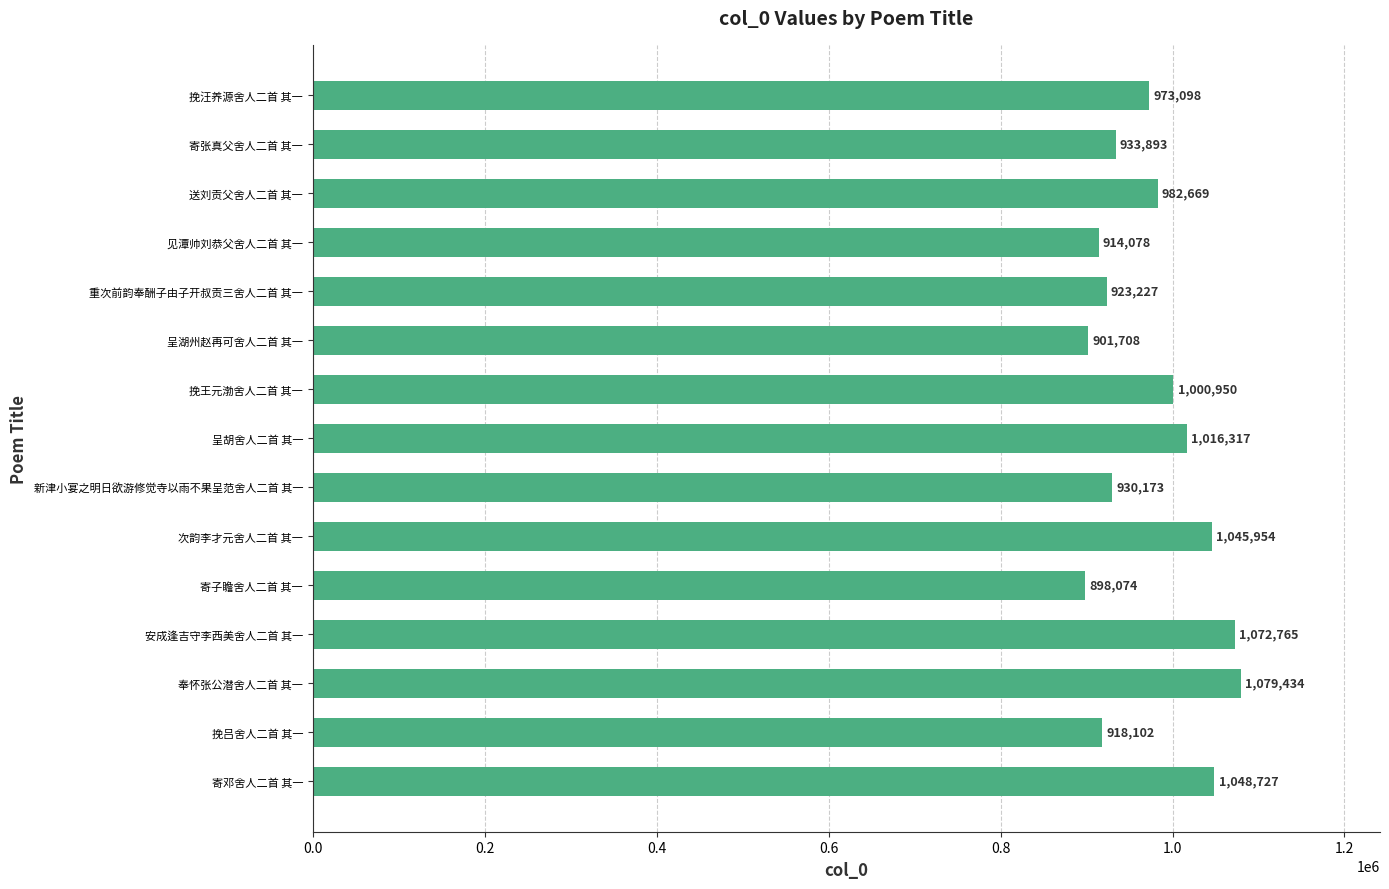

True or false: the data shows 918102 at 挽吕舍人二首 其一.

True